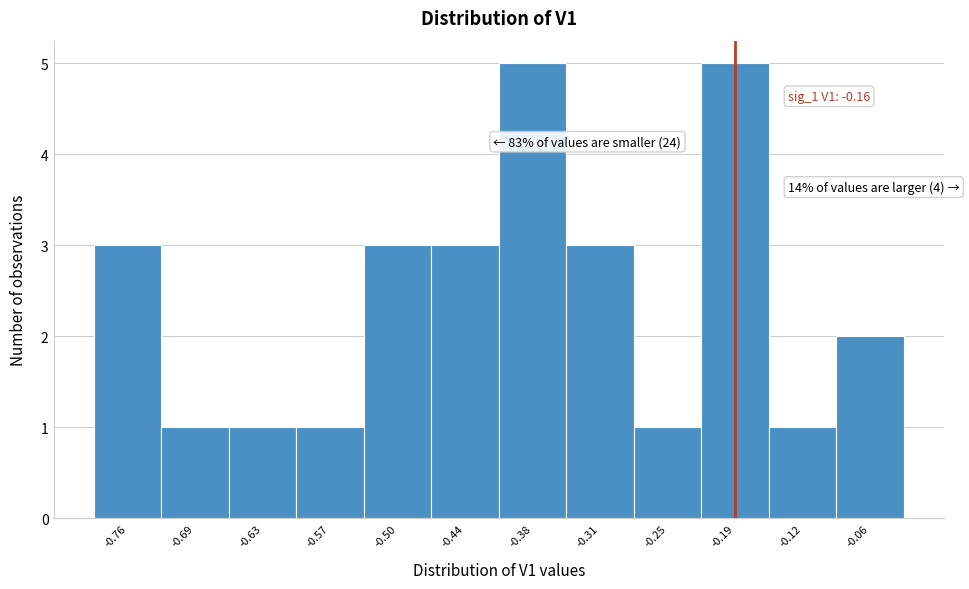

Reading right to left, extract all data points from this chart.

2	1	5	1	3	5	3	3	1	1	1	3